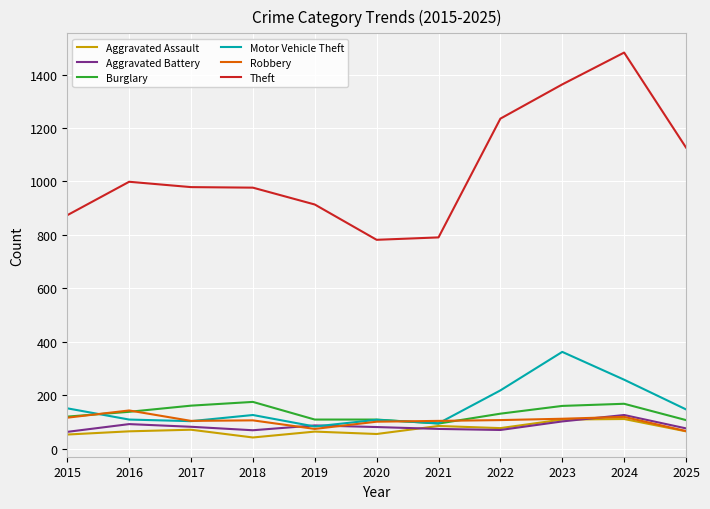

Between 2020 and 2022, which series saw the biggest shift?

Theft